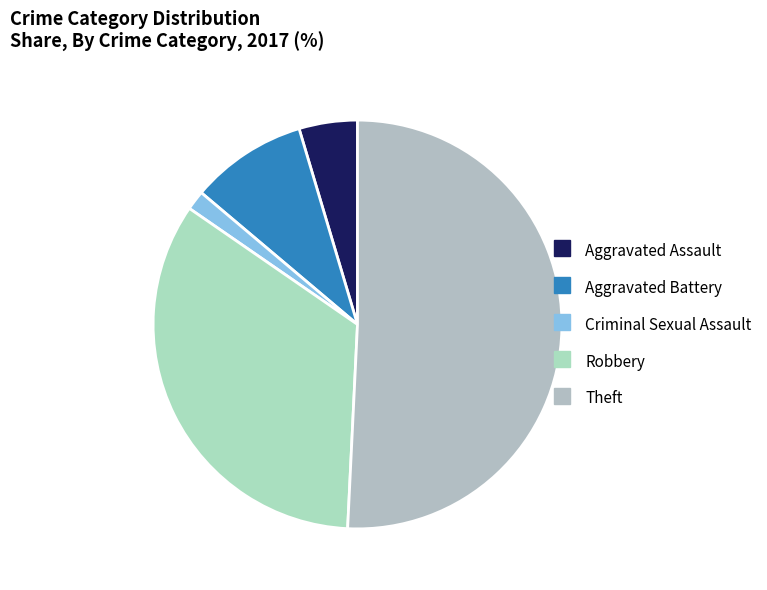

Is there a majority slice in this chart?

Yes